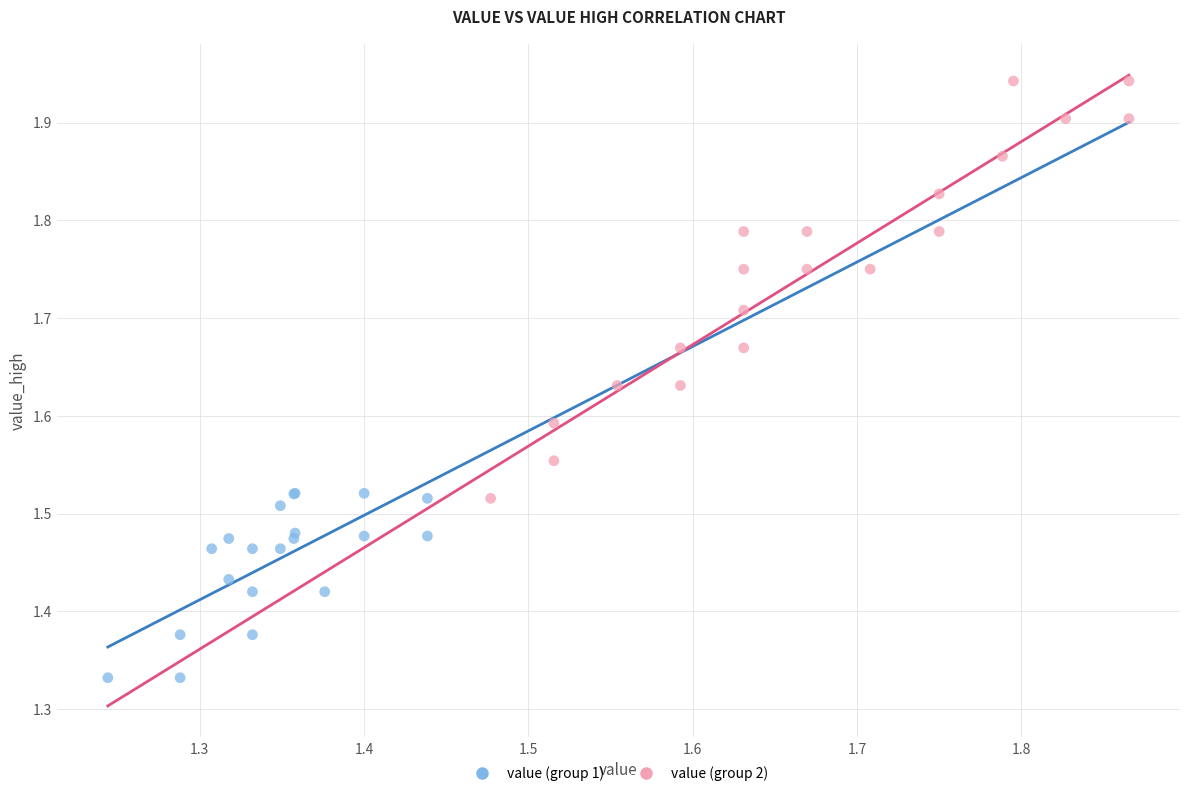

Which series reaches the minimum Y coordinate?

value (group 1)